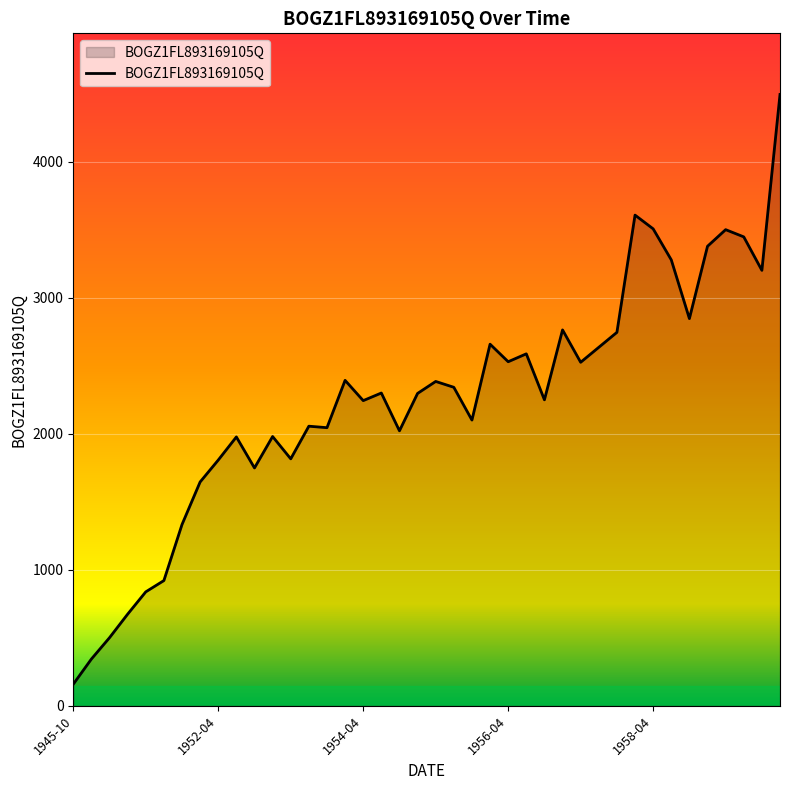

What is the minimum value shown in the chart?

159